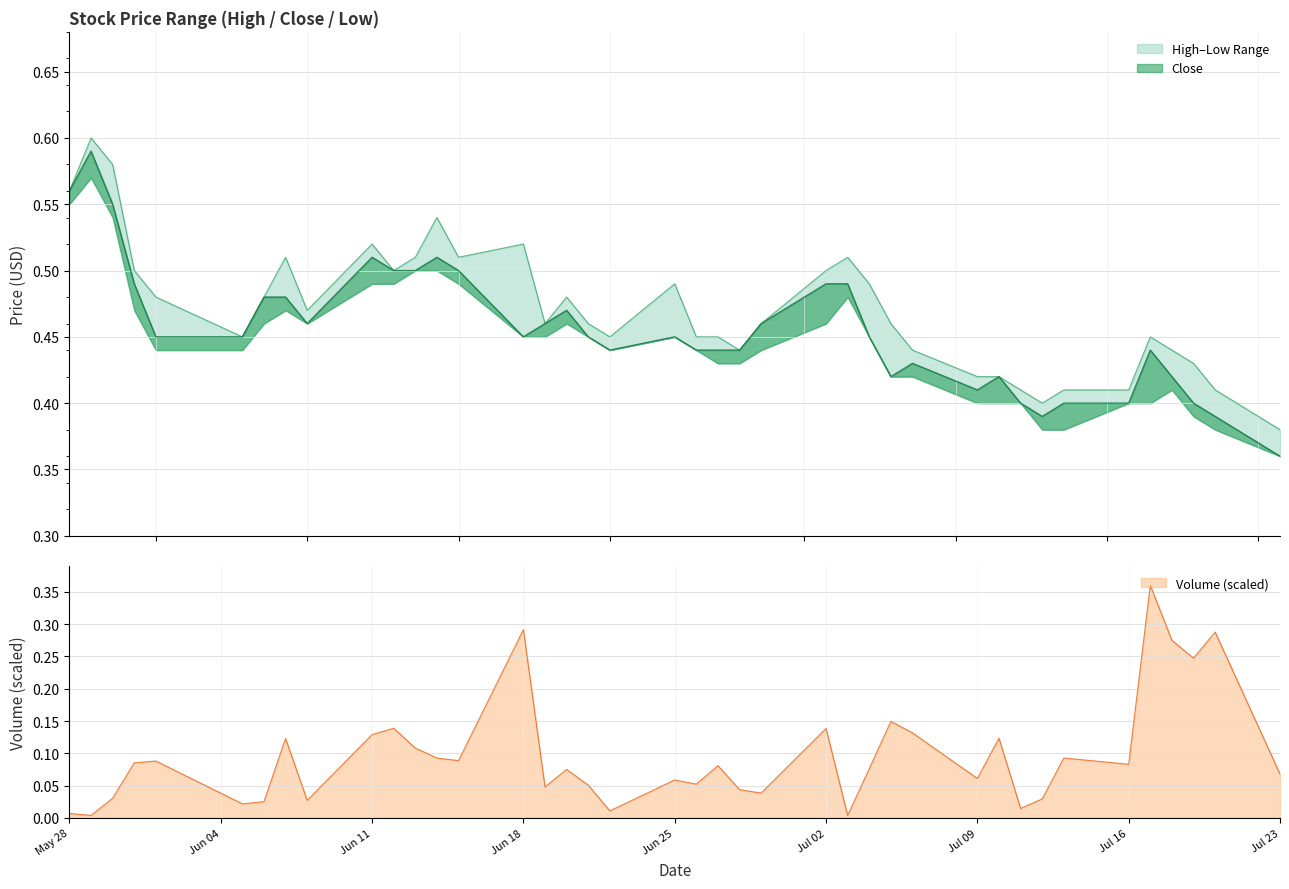

Between 2012-06-13 and 2012-07-13, which series saw the biggest shift?

High